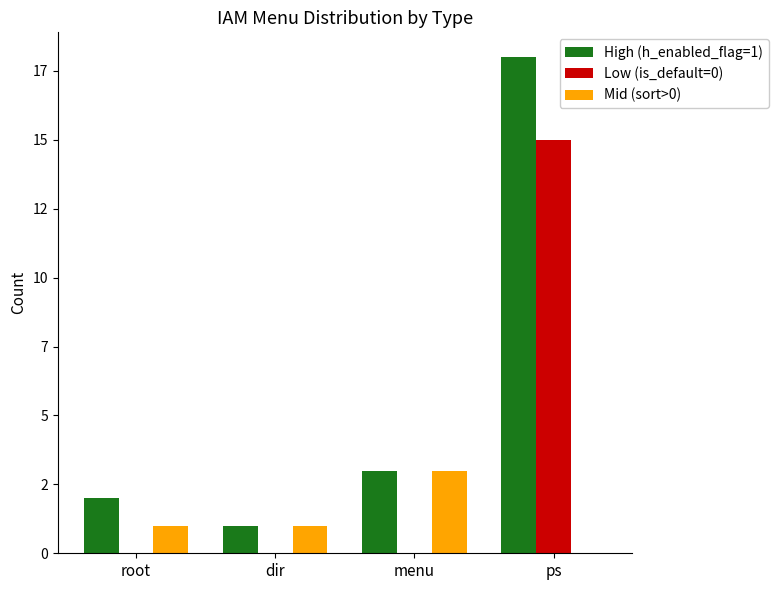

Does the chart contain stacked bars?

No